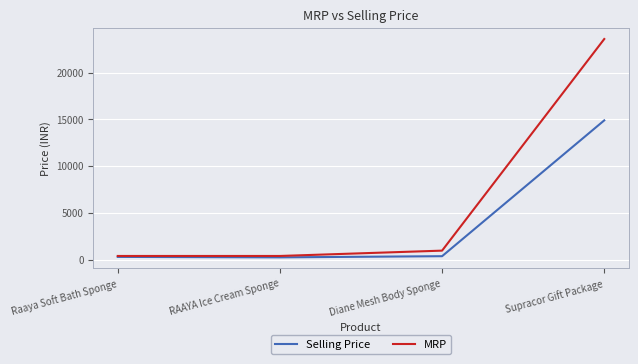

What are all the series names shown in the legend?

Selling Price, MRP